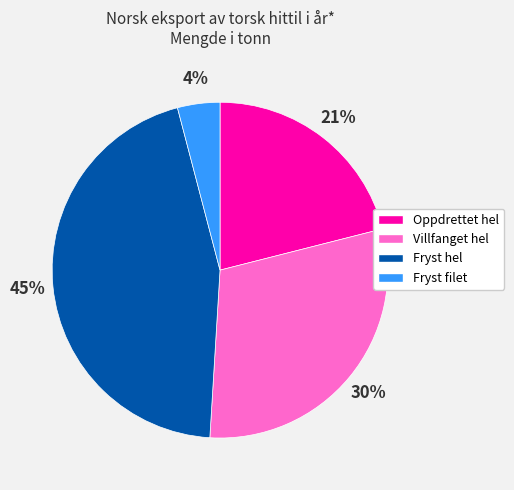

Is the sum of Villfanget hel and Fryst hel greater than half?

Yes